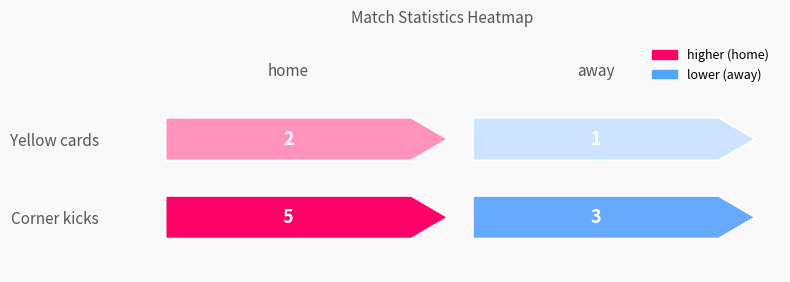

At which category is the sum across all series the highest?

home